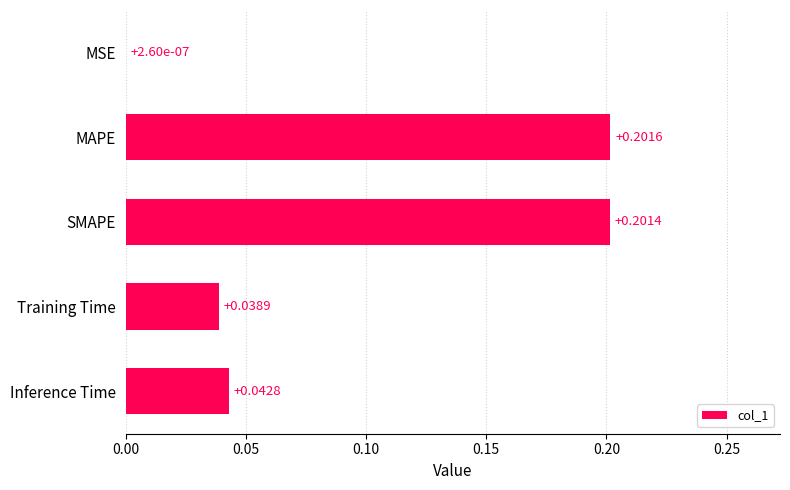

Which label corresponds to the largest value in the chart?

MAPE